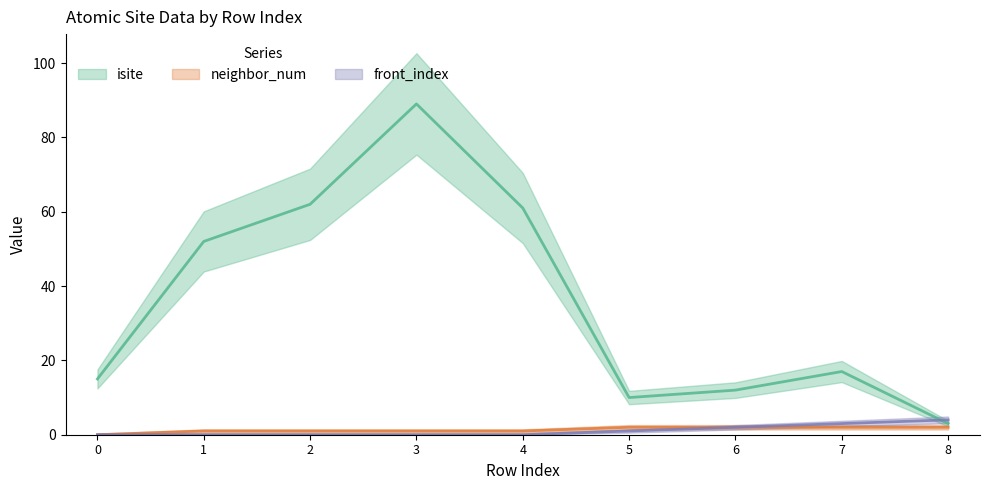

Which has a higher value, 2 or 5?

2